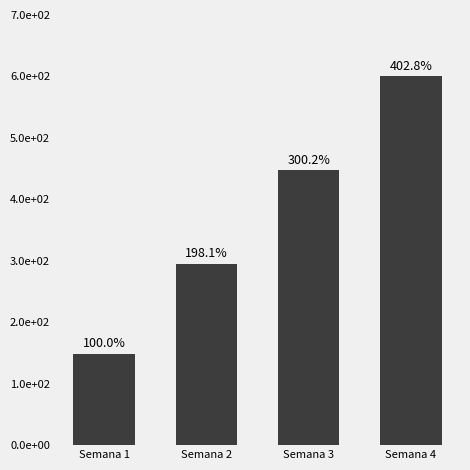

What is the maximum value shown in the chart?

600.0